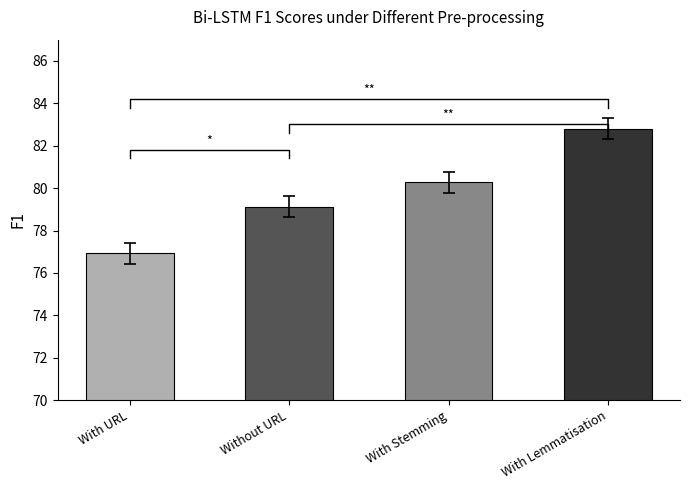

Reading right to left, what are all the values shown in this chart?

82.8	80.3	79.1	76.9